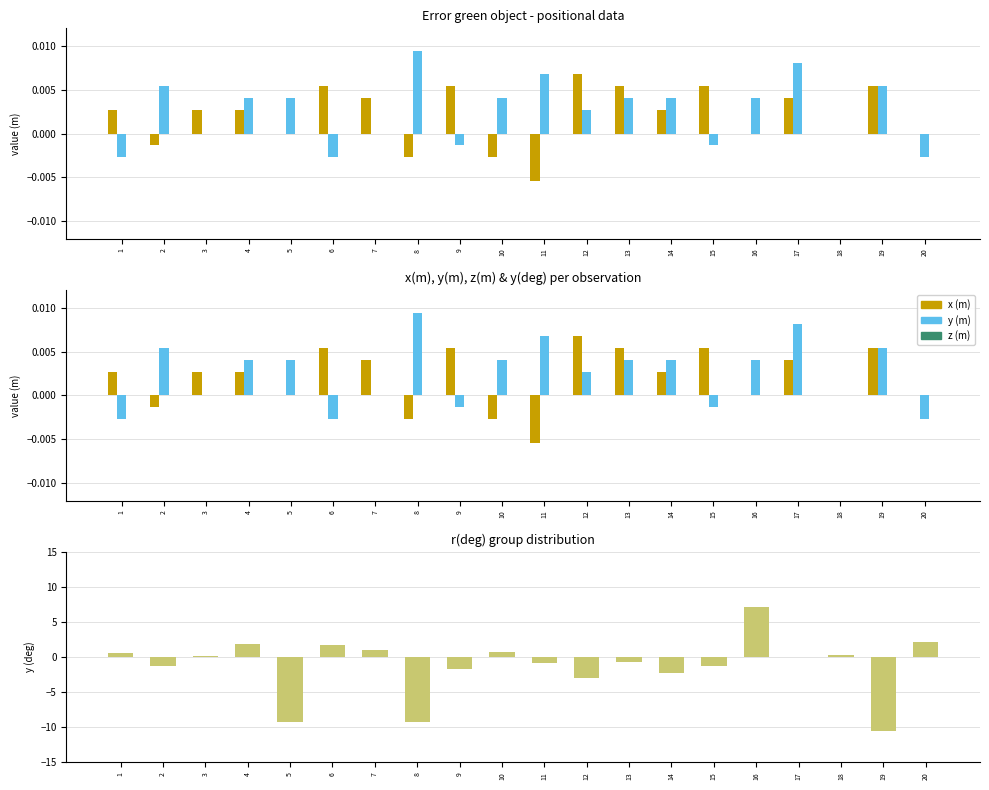

True or false: x (m) has a value of 0.0 at 19.

True